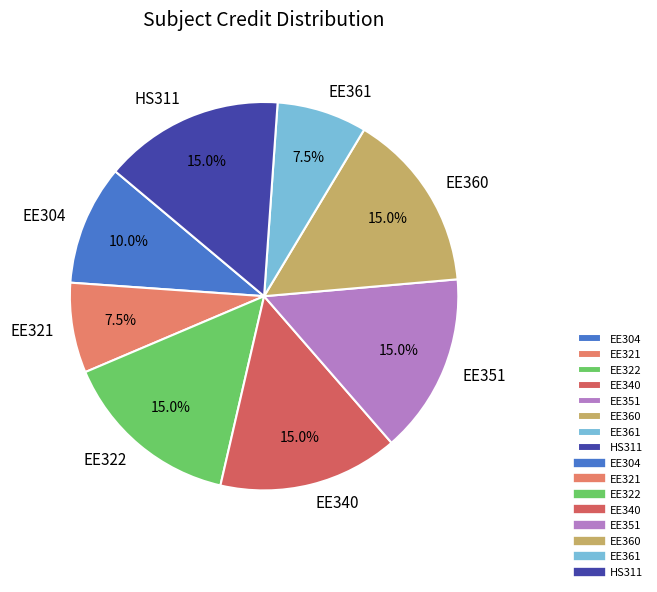

To the nearest percent, what is the average slice percentage?

12%